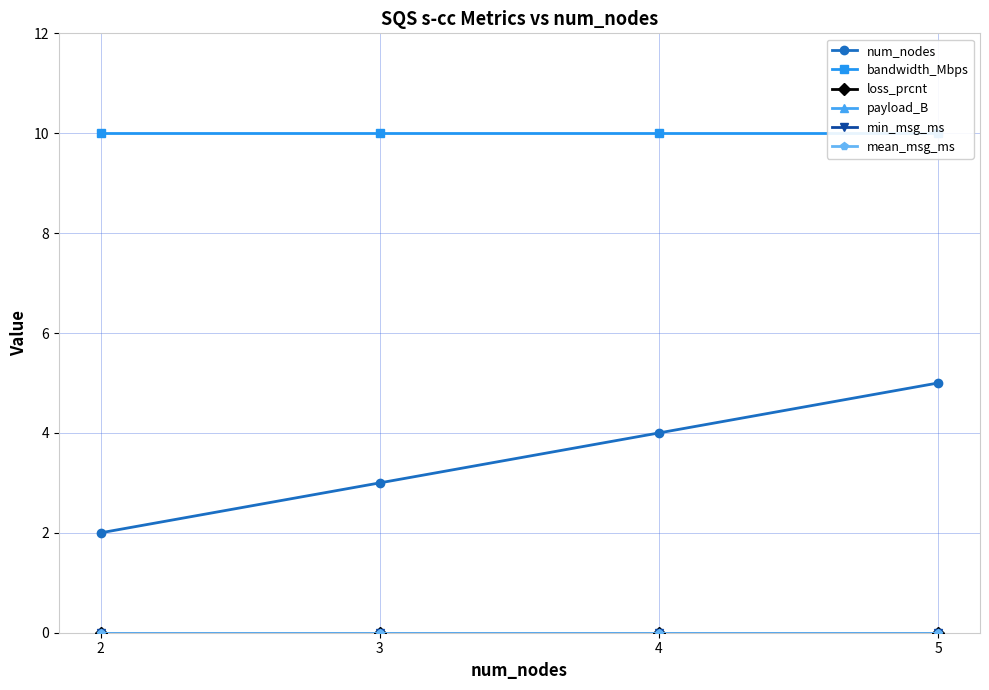

True or false: num_nodes has a value of 4 at 4.

True